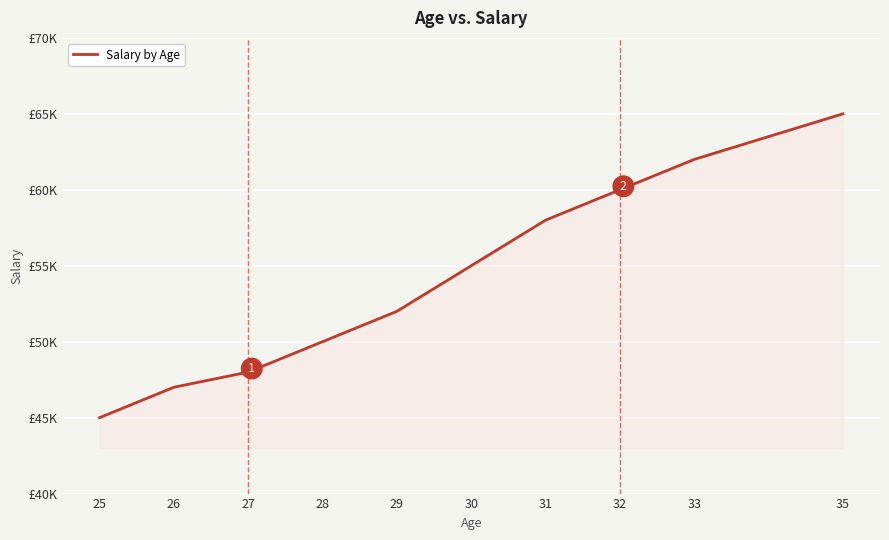

Rank the categories by value from highest to lowest.

35, 33, 32, 31, 30, 29, 28, 27, 26, 25